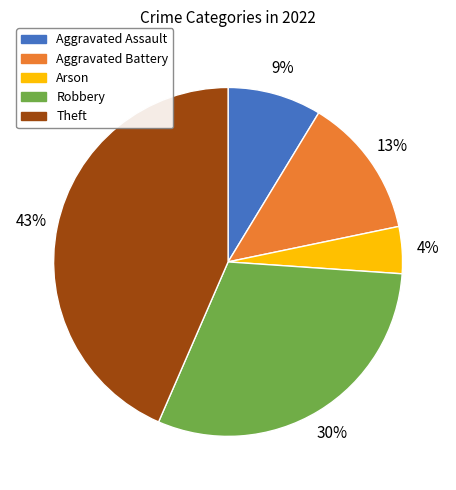

Is it true that Theft is 43% of the pie?

True